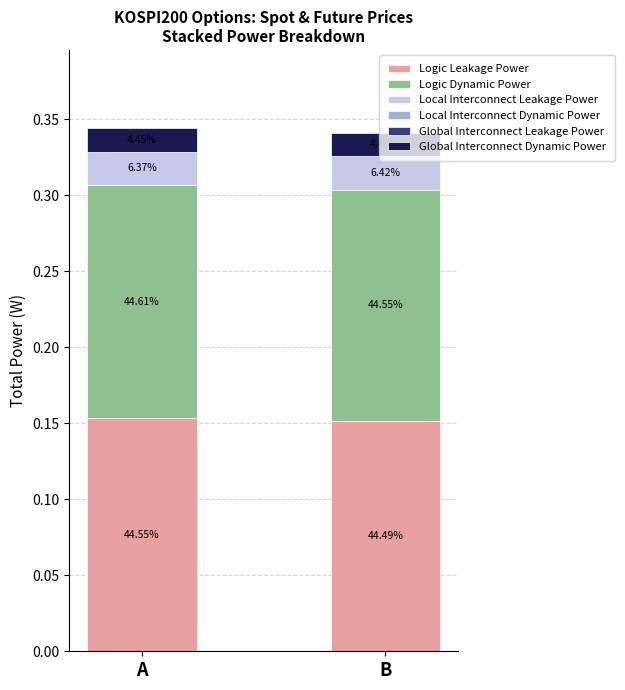

Are the bars grouped side by side (vs. stacked)?

No